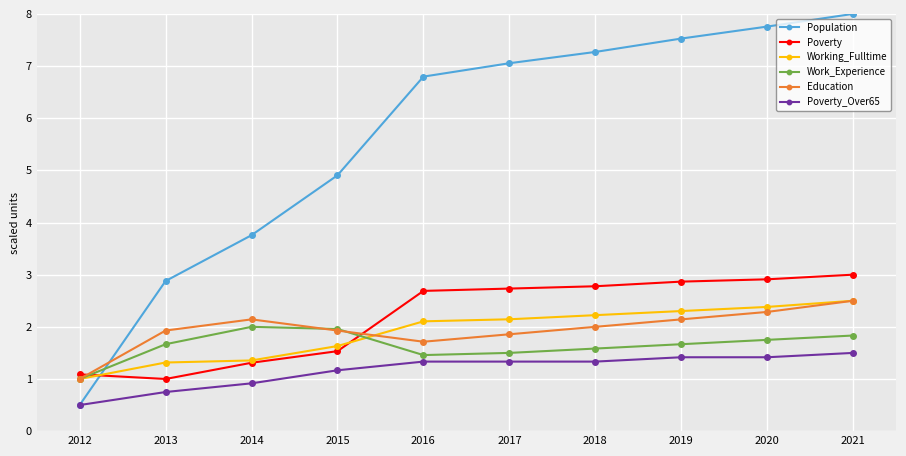

True or false: Population has more than 2 interior local peaks.

False